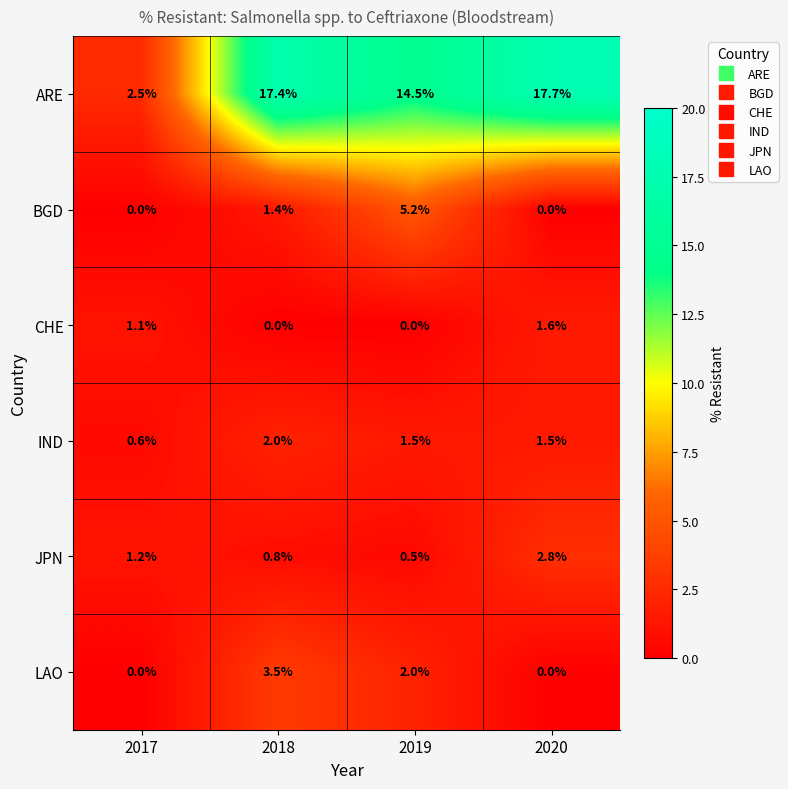

Reading left to right, transcribe all the data shown in this chart.

ARE: 2017=2.5	2018=17.4	2019=14.5	2020=17.7
BGD: 2017=0.0	2018=1.4	2019=5.2	2020=0.0
CHE: 2017=1.1	2018=0.0	2019=0.0	2020=1.6
IND: 2017=0.6	2018=2.0	2019=1.5	2020=1.5
JPN: 2017=1.2	2018=0.8	2019=0.5	2020=2.8
LAO: 2017=0.0	2018=3.5	2019=2.0	2020=0.0